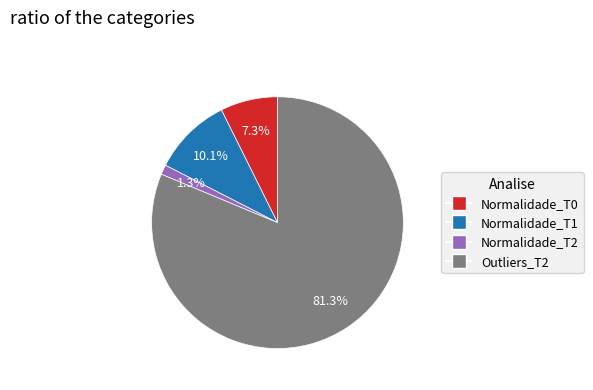

How many segments does this pie chart have?

4